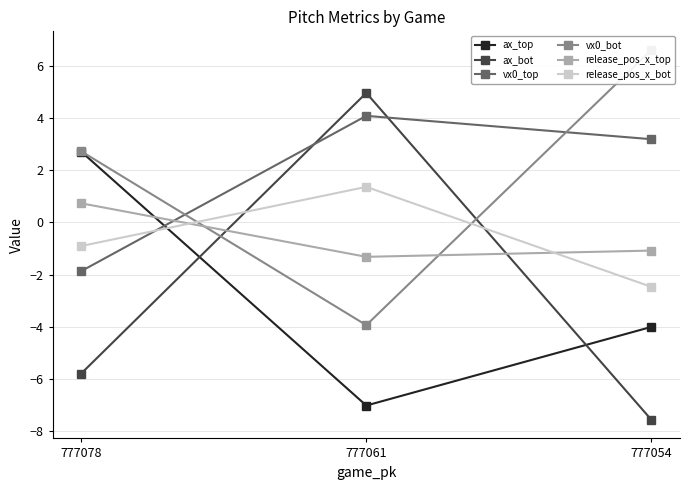

Which category has the lowest value across all series?

777054